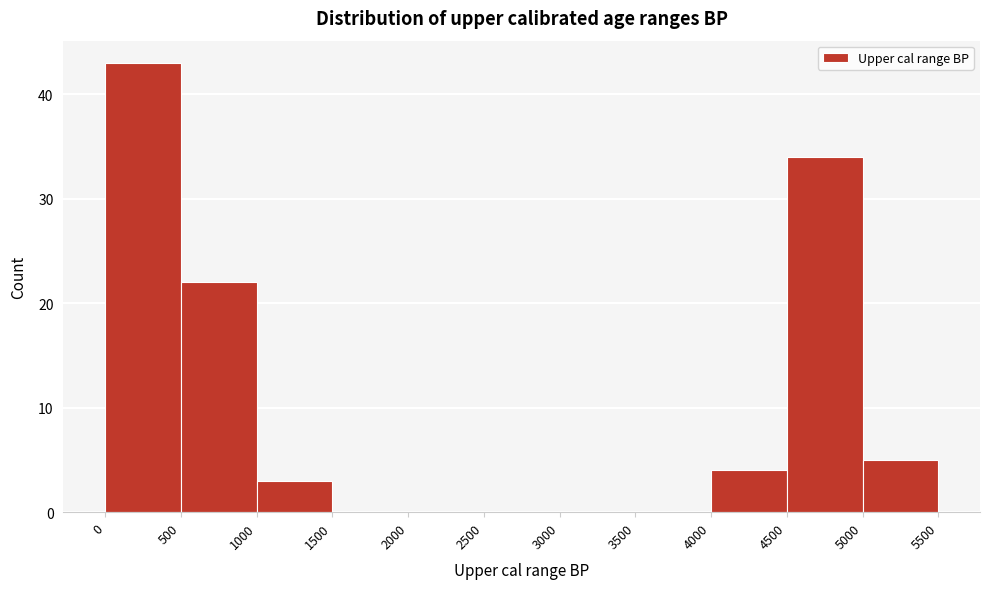

How tall is the bar that spans 500 to 1000 on the x-axis? The values are not printed on the chart, so give them approximately, as read against the axis.

22